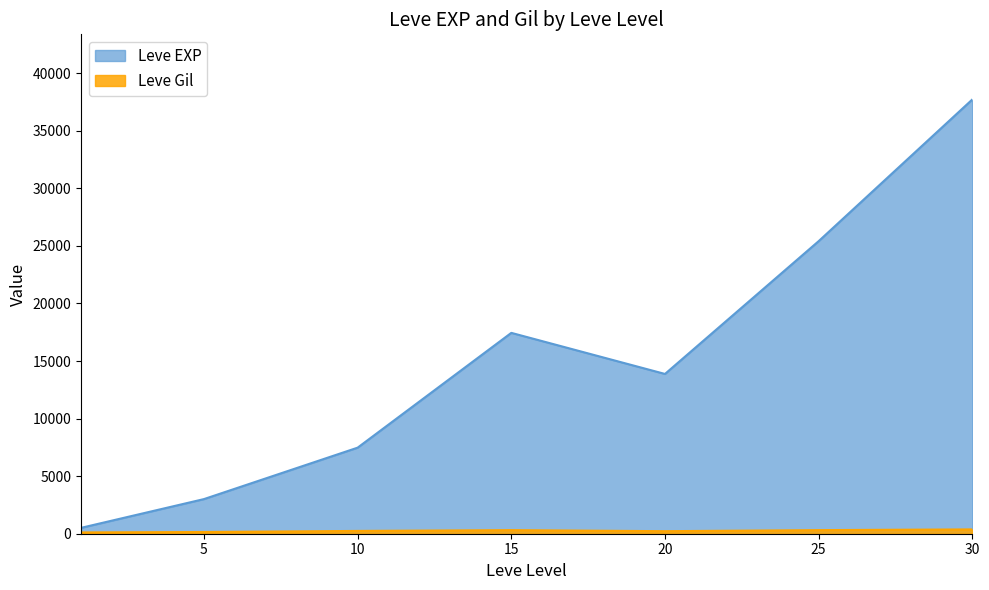

Which series has the largest total across all categories?

Leve EXP